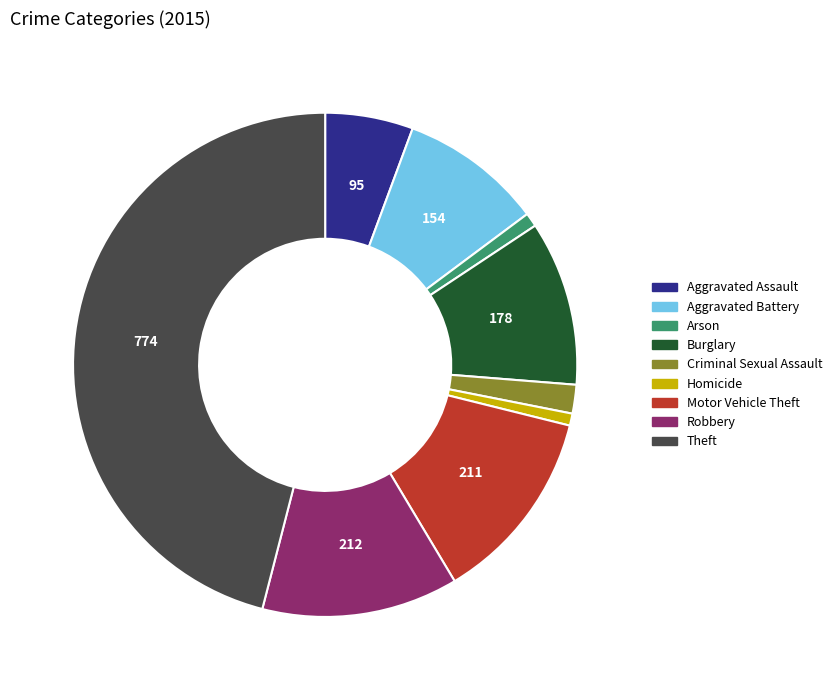

Do Criminal Sexual Assault and Robbery together represent more than half of the pie?

No